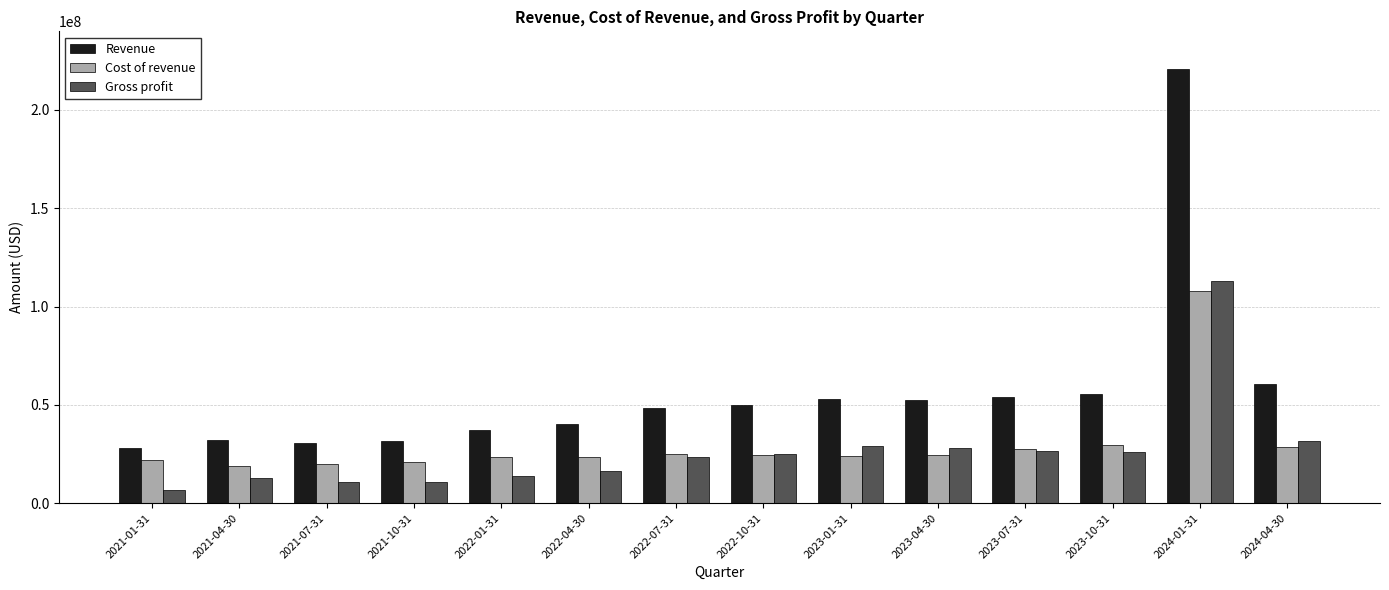

The value of Gross profit at 2021-04-30 is 20382896. True or false?

False